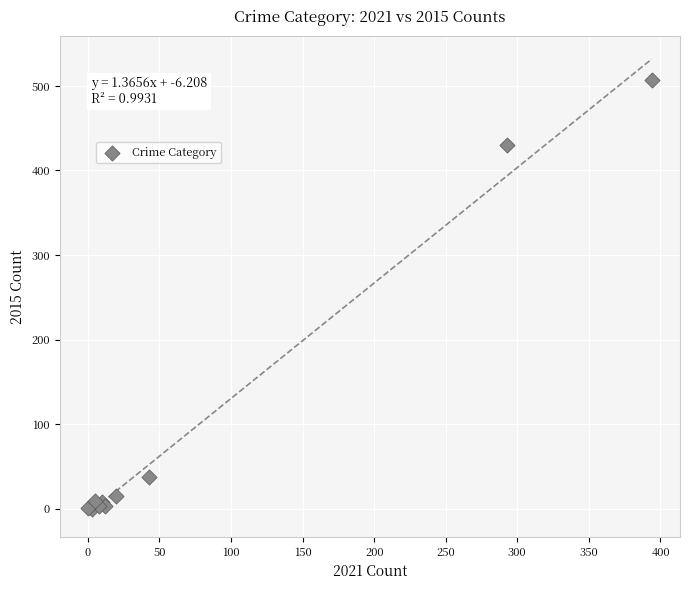

What Y value in the scatter plot is closest to 253?

430